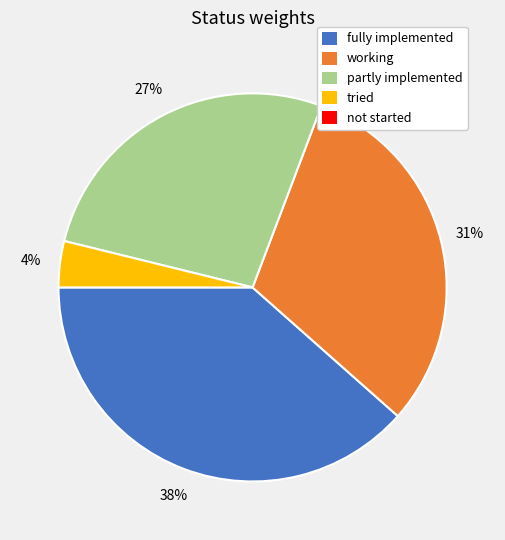

To the nearest percent, what is the average slice percentage?

25%